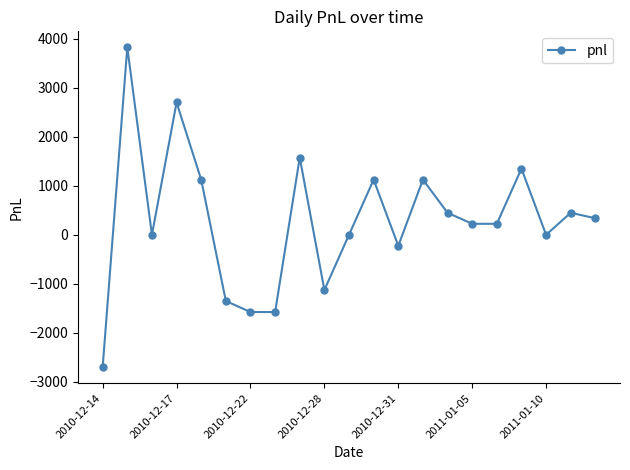

How many interior local peaks (higher than both neighbors) does the data have?

7